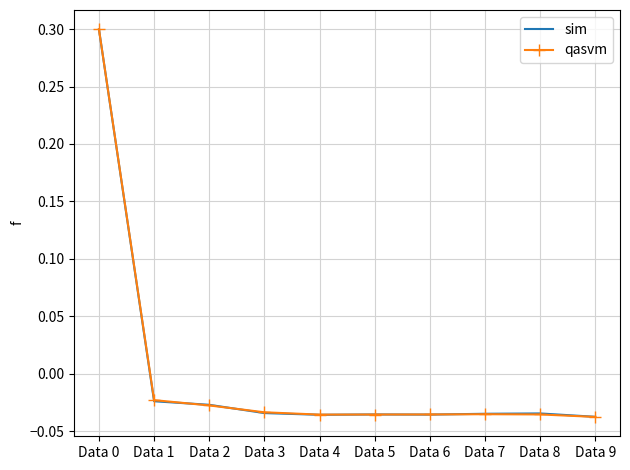

After their last crossing, which series has the higher values: qasvm or sim?

sim